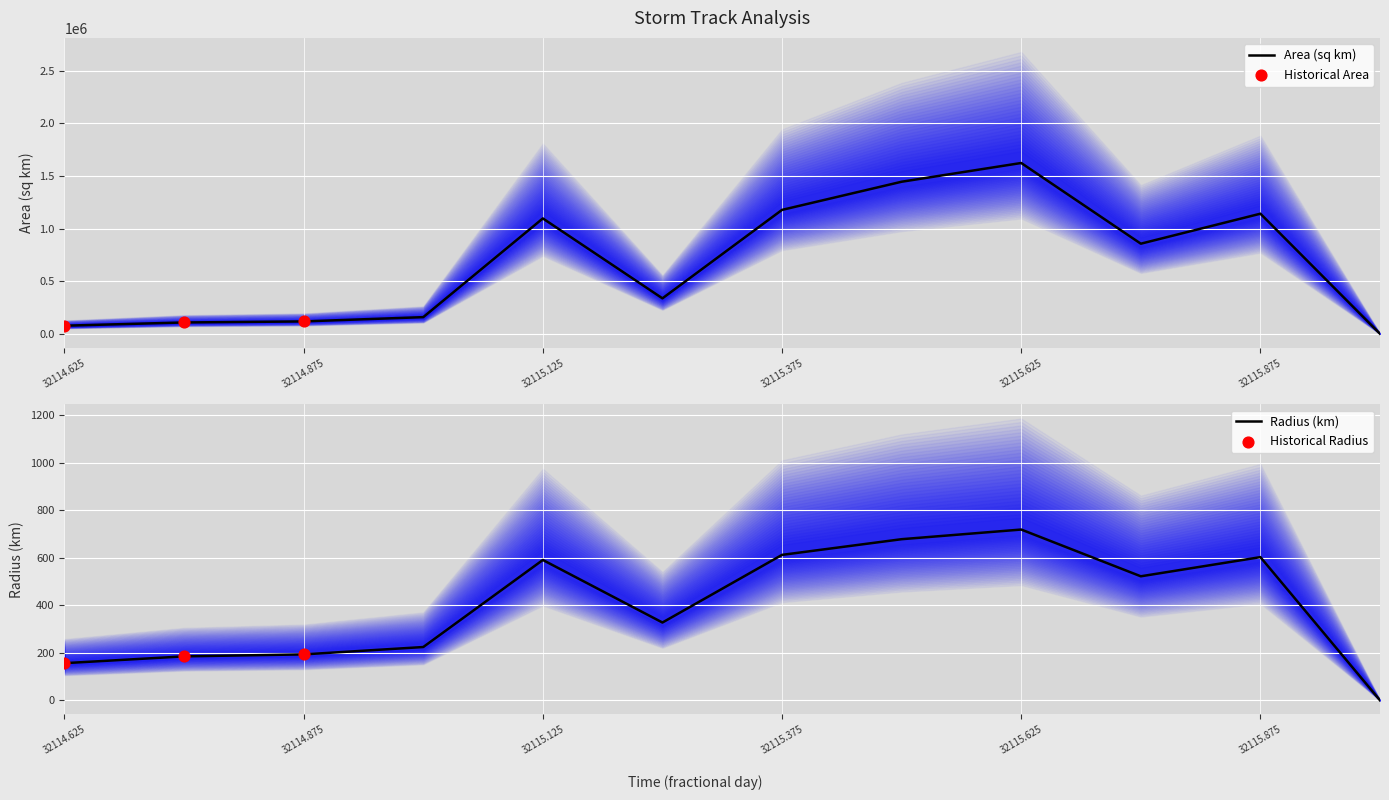

At how many categories does at least one series exceed 181558?

7